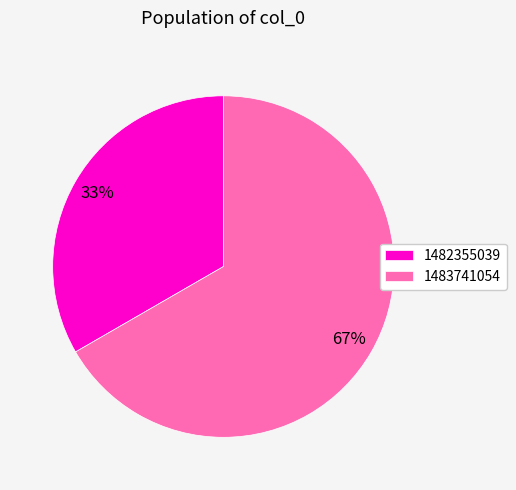

Count the number of slices in the pie.

2